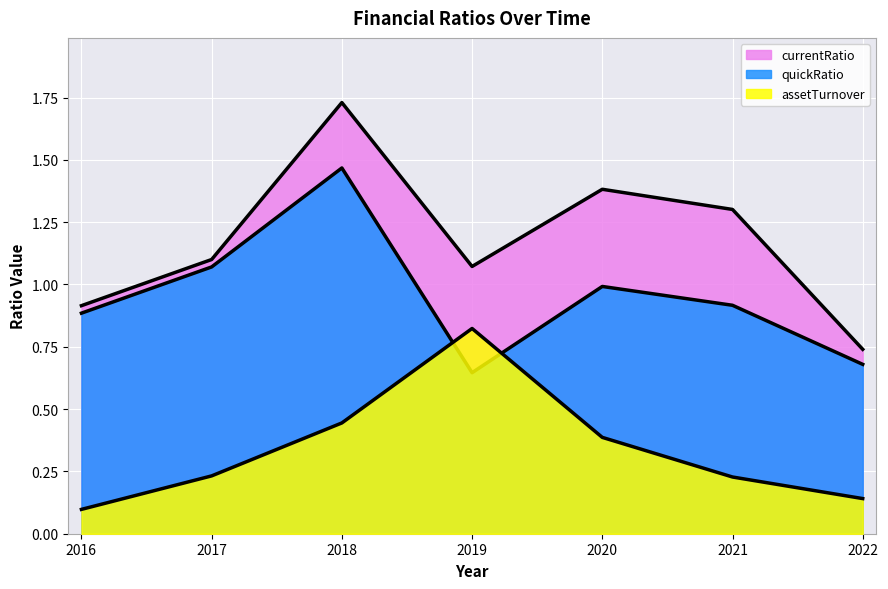

What is the sum of all assetTurnover values?

2.4